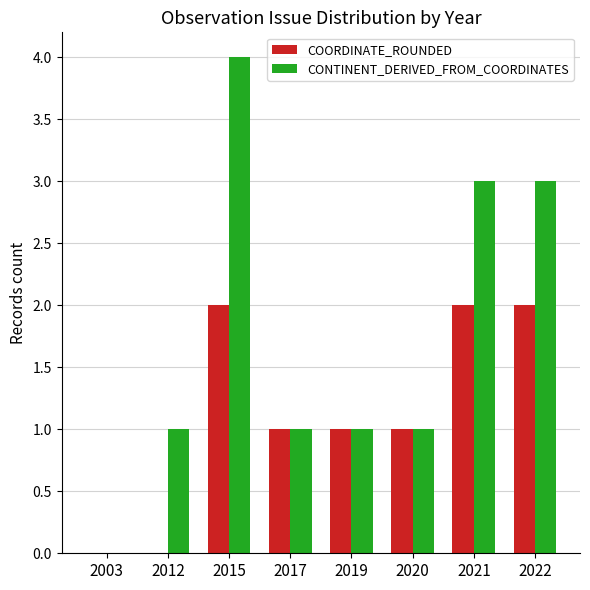

What is the sum of all COORDINATE_ROUNDED values?

9